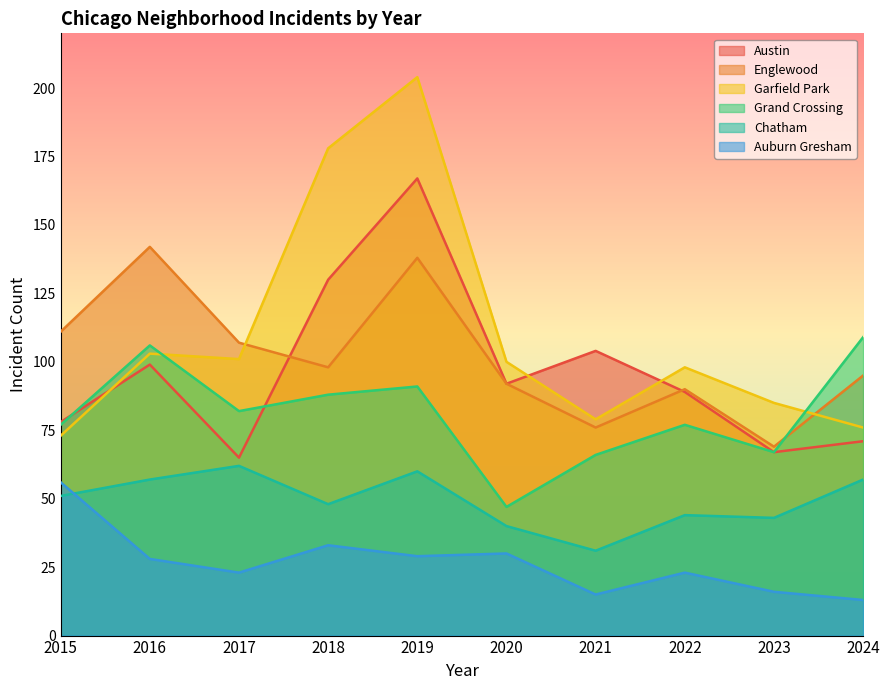

List the labels in order of Englewood value, smallest first.

2023, 2021, 2022, 2020, 2024, 2018, 2017, 2015, 2019, 2016